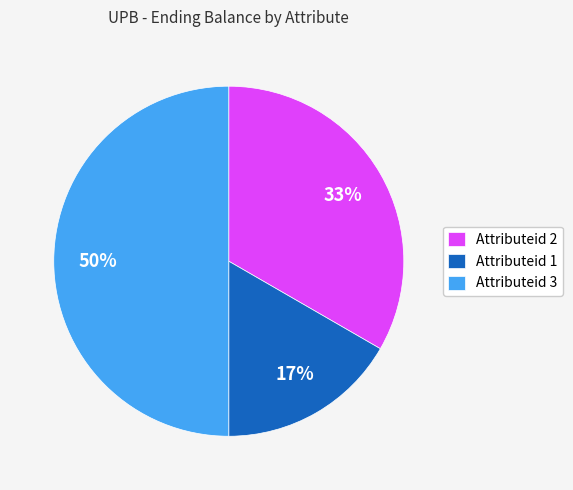

Is Attributeid 1 the majority of the pie?

No